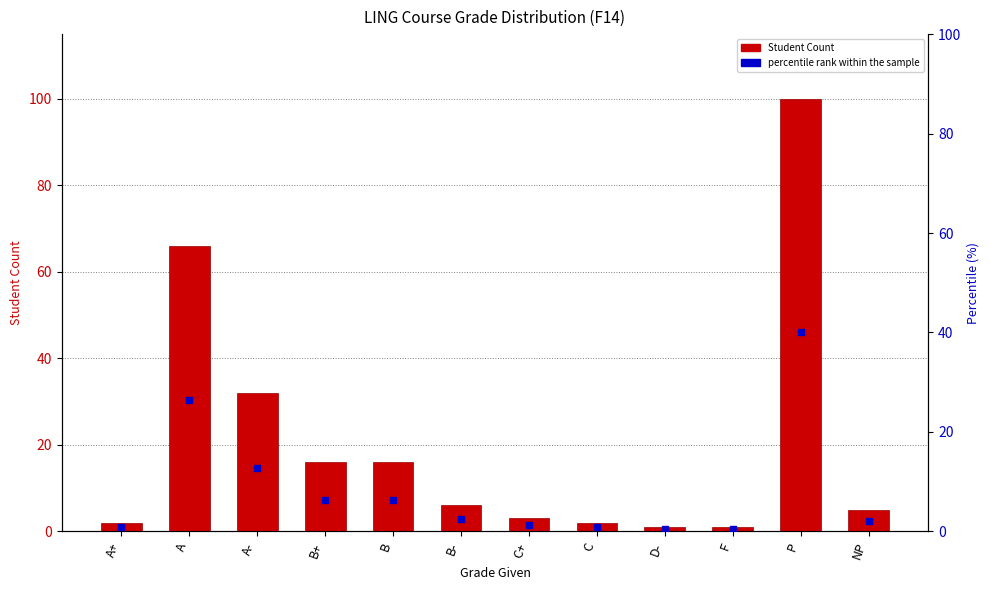

At which category is the sum across all series the highest?

P